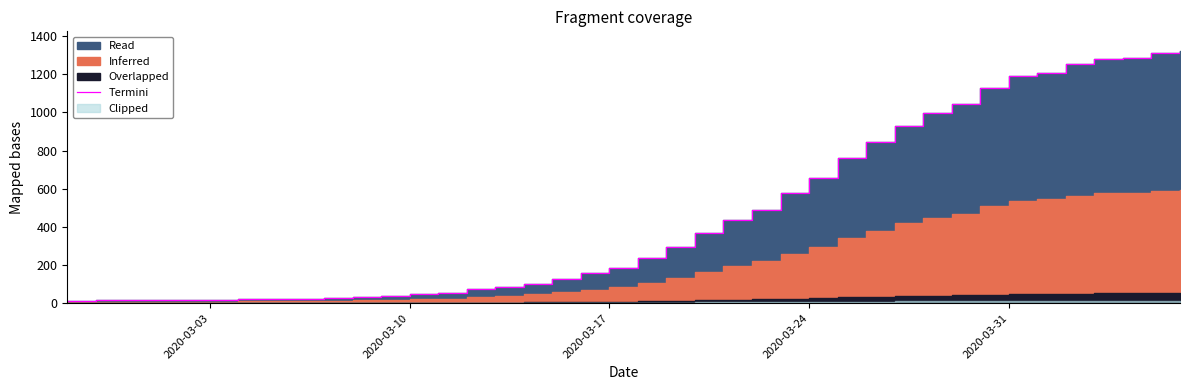

What is the maximum value shown in the chart?

1319